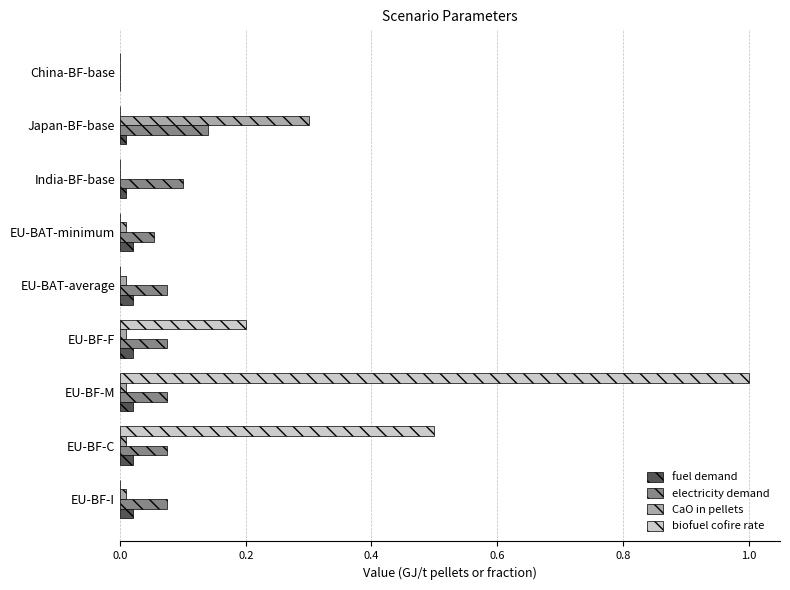

True or false: fuel demand has a value of 0.0 at China-BF-base.

True